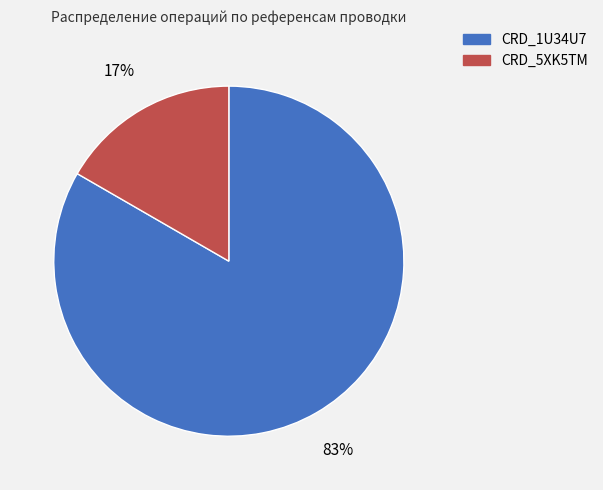

Combined, do CRD_5XK5TM and CRD_1U34U7 account for over 50%?

Yes